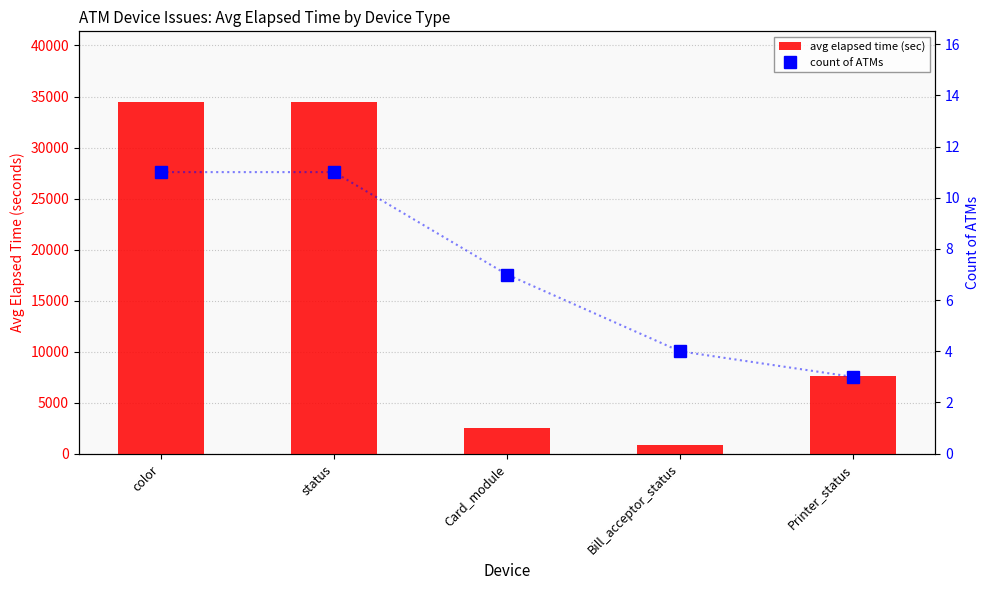

How many data points in count of ATMs are less than 7?

2